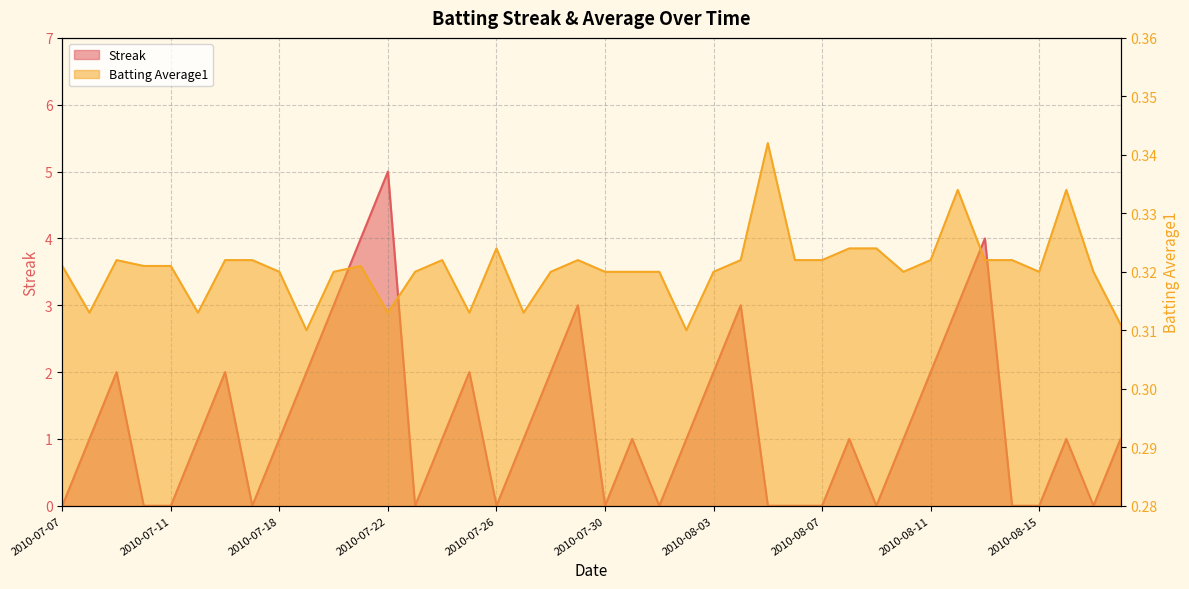

What is the average value of the Streak series?

1.2